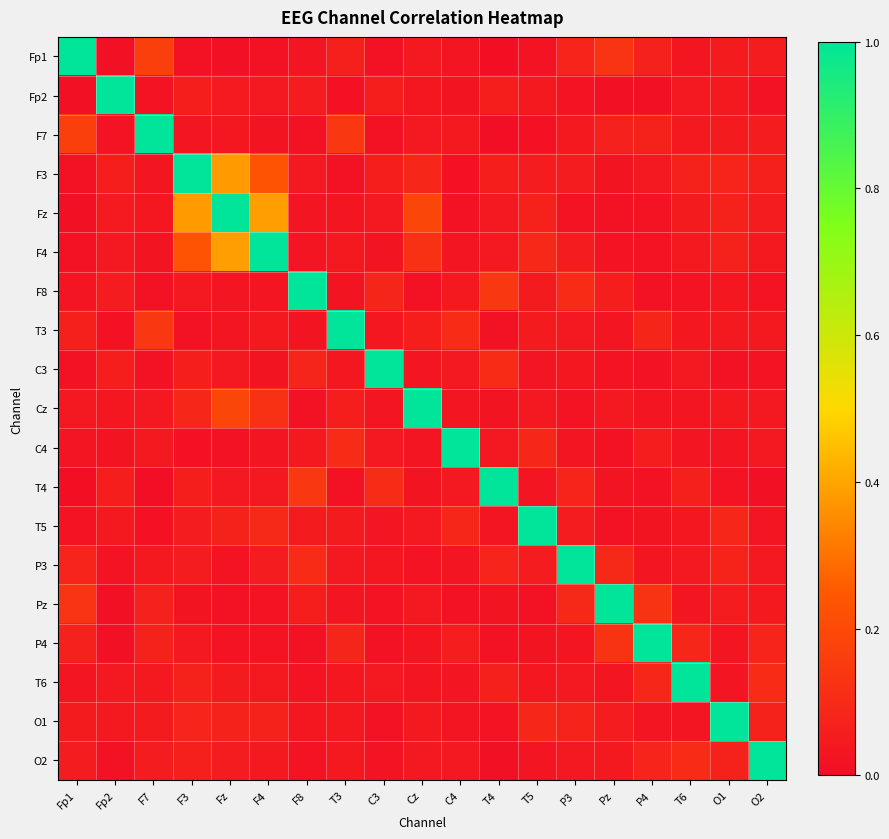

What is the spread (max minus min) of values at P4?

1.0